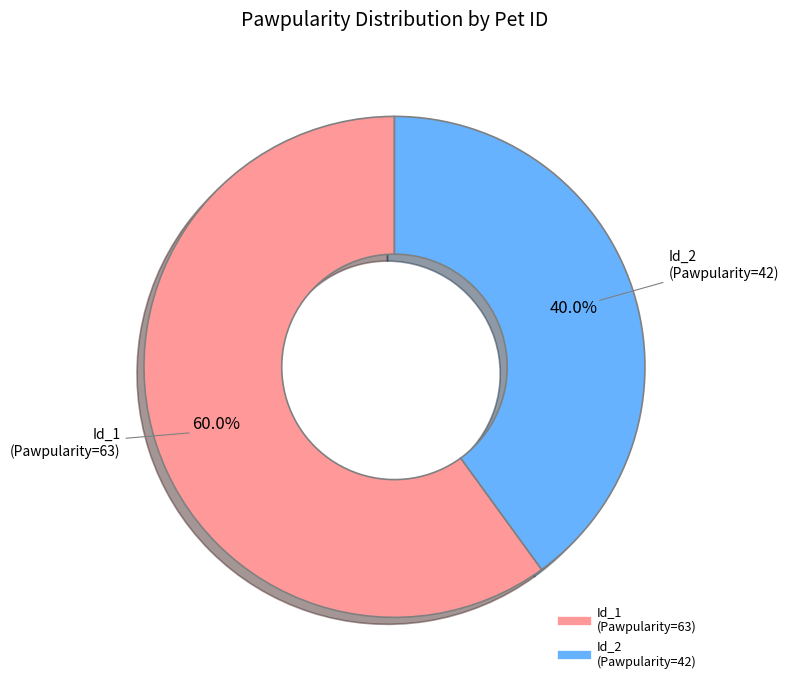

Does any single category account for the majority?

Yes